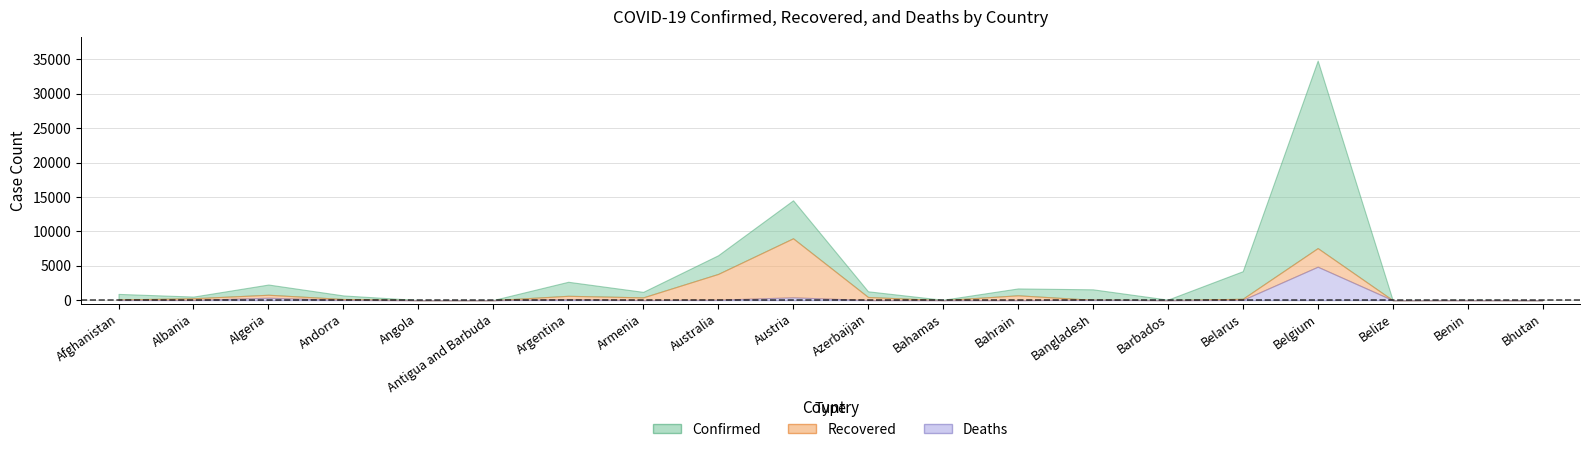

Reading left to right, list all the values displayed in this chart.

Confirmed: Afghanistan=906	Albania=518	Algeria=2268	Andorra=682	Angola=19	Antigua and Barbuda=23	Argentina=2669	Armenia=1201	Australia=6522	Austria=14508	Azerbaijan=1283	Bahamas=53	Bahrain=1700	Bangladesh=1572	Barbados=75	Belarus=4204	Belgium=34809	Belize=18	Benin=35	Bhutan=5
Recovered: Afghanistan=99	Albania=277	Algeria=783	Andorra=169	Angola=5	Antigua and Barbuda=3	Argentina=631	Armenia=402	Australia=3808	Austria=8986	Azerbaijan=460	Bahamas=6	Bahrain=703	Bangladesh=49	Barbados=15	Belarus=203	Belgium=7562	Belize=0	Benin=18	Bhutan=2
Deaths: Afghanistan=30	Albania=26	Algeria=348	Andorra=33	Angola=2	Antigua and Barbuda=3	Argentina=122	Armenia=19	Australia=66	Austria=410	Azerbaijan=15	Bahamas=8	Bahrain=7	Bangladesh=60	Barbados=5	Belarus=40	Belgium=4857	Belize=2	Benin=1	Bhutan=0